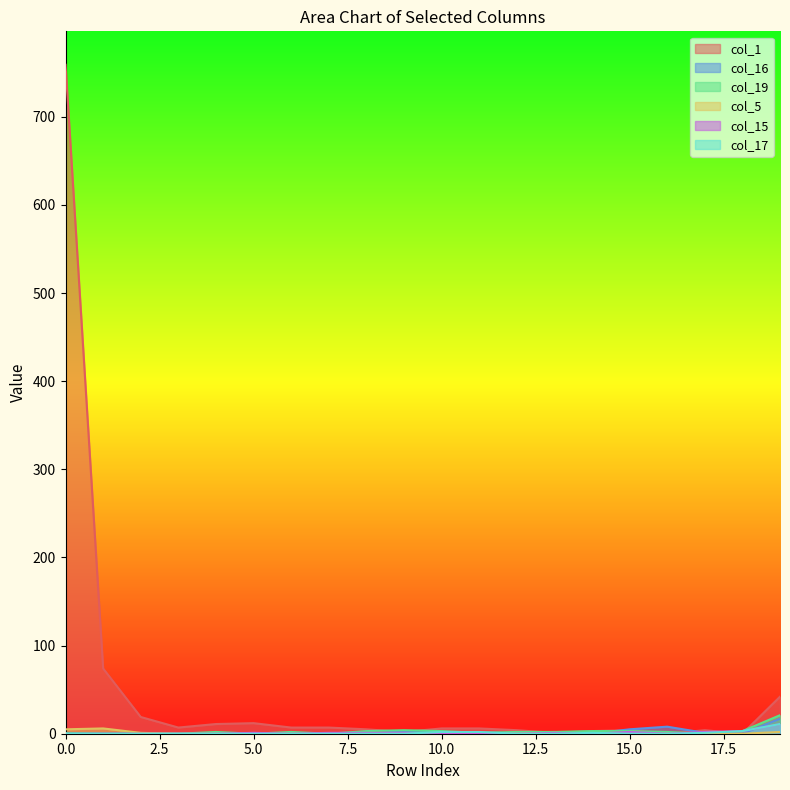

Reading left to right, list all the values displayed in this chart.

col_1: 0=759	1=74	2=19	3=7	4=11	5=12	6=7	7=7	8=5	9=2	10=6	11=6	12=4	13=1	14=3	15=4	16=0	17=4	18=0	19=42
col_16: 0=0	1=0	2=0	3=0	4=0	5=0	6=0	7=0	8=0	9=3	10=2	11=1	12=1	13=2	14=0	15=5	16=8	17=1	18=0	19=17
col_19: 0=1	1=0	2=0	3=0	4=2	5=0	6=2	7=0	8=3	9=4	10=3	11=1	12=2	13=2	14=3	15=3	16=2	17=0	18=3	19=21
col_5: 0=5	1=6	2=1	3=0	4=0	5=0	6=0	7=0	8=0	9=0	10=0	11=1	12=0	13=1	14=0	15=0	16=0	17=0	18=0	19=2
col_15: 0=0	1=0	2=0	3=0	4=0	5=1	6=0	7=1	8=1	9=1	10=0	11=0	12=0	13=1	14=0	15=2	16=0	17=2	18=3	19=11
col_17: 0=0	1=0	2=0	3=0	4=0	5=0	6=0	7=0	8=0	9=0	10=2	11=2	12=0	13=0	14=1	15=0	16=0	17=1	18=3	19=11